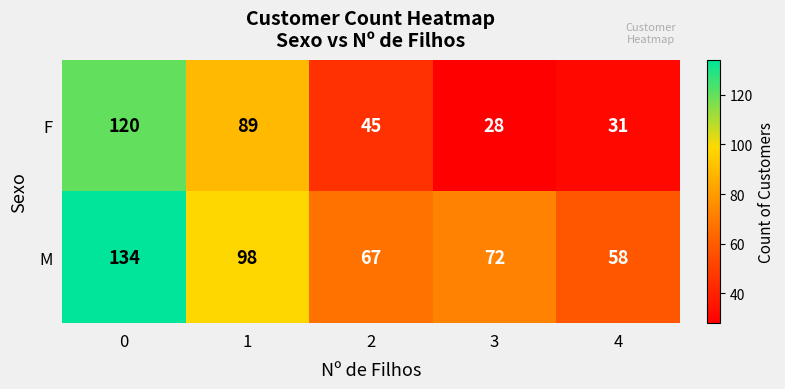

What is the difference between the second highest and minimum values in the M series?

40